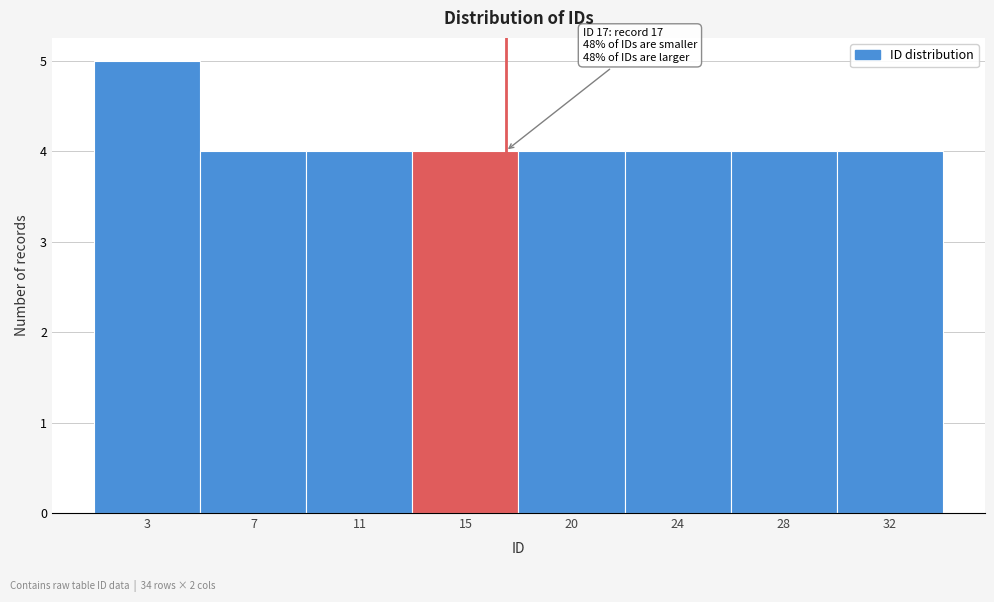

Reading right to left, transcribe all the data shown in this chart.

4	4	4	4	4	4	4	5